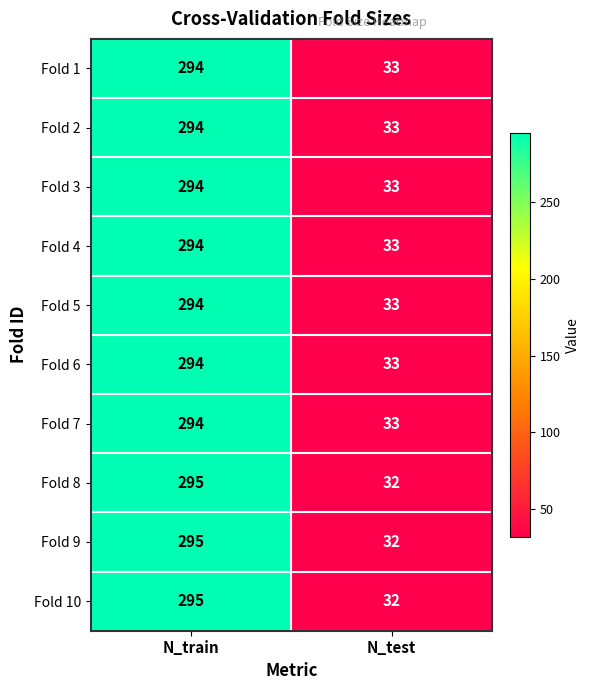

At which category is the sum across all series the highest?

N_train